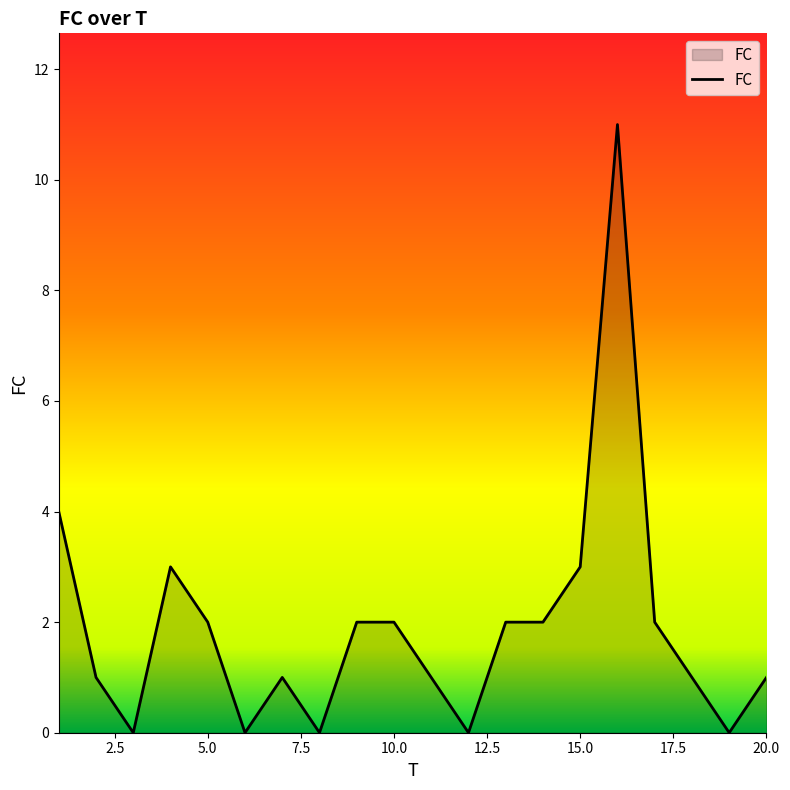

What is the greatest value displayed?

11